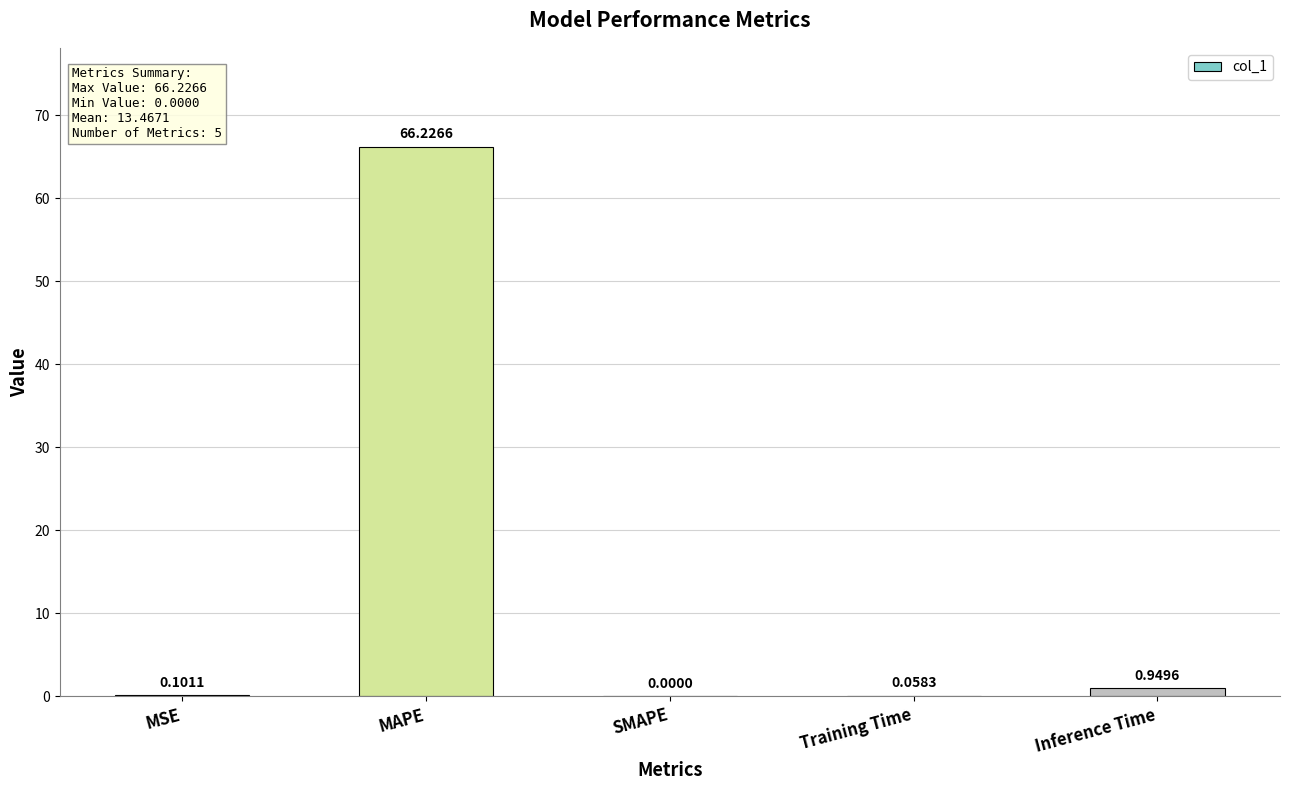

What is the sum of the values at Training Time and MAPE?

66.3